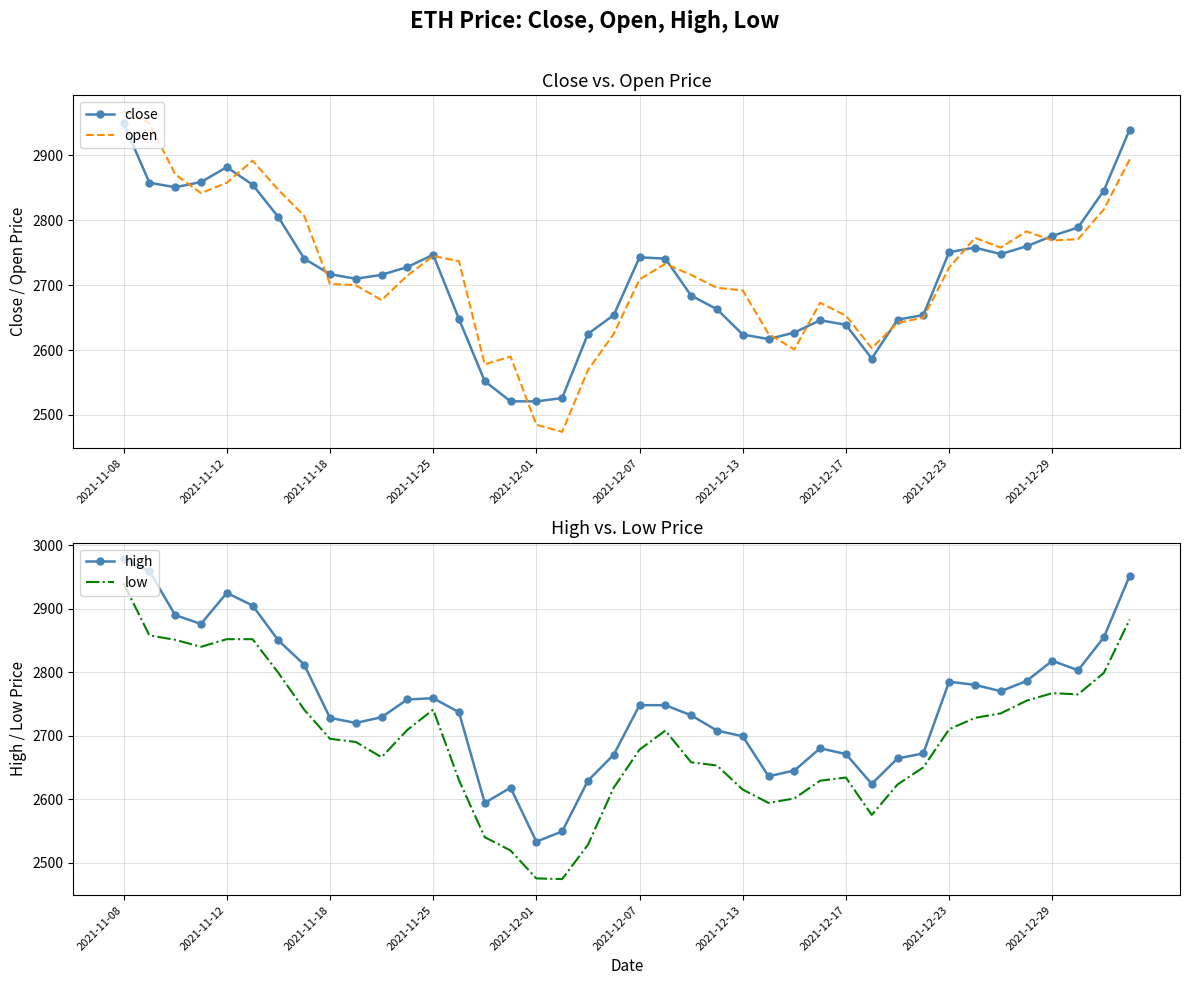

True or false: high and close intersect in this chart.

False